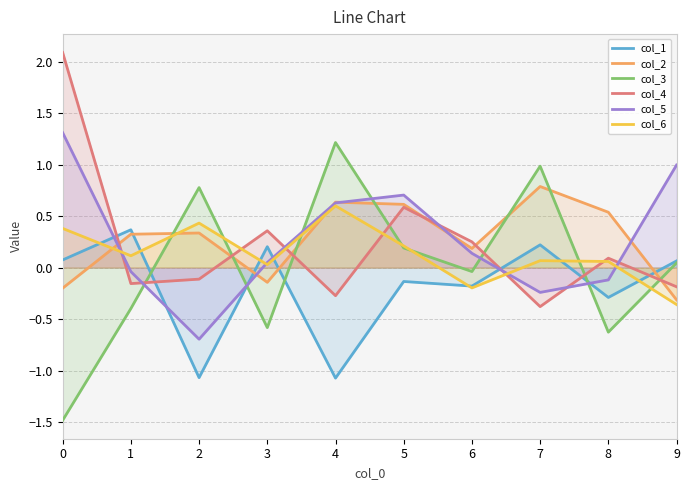

What is the value of the col_5 point at the 7th from the left?

0.1